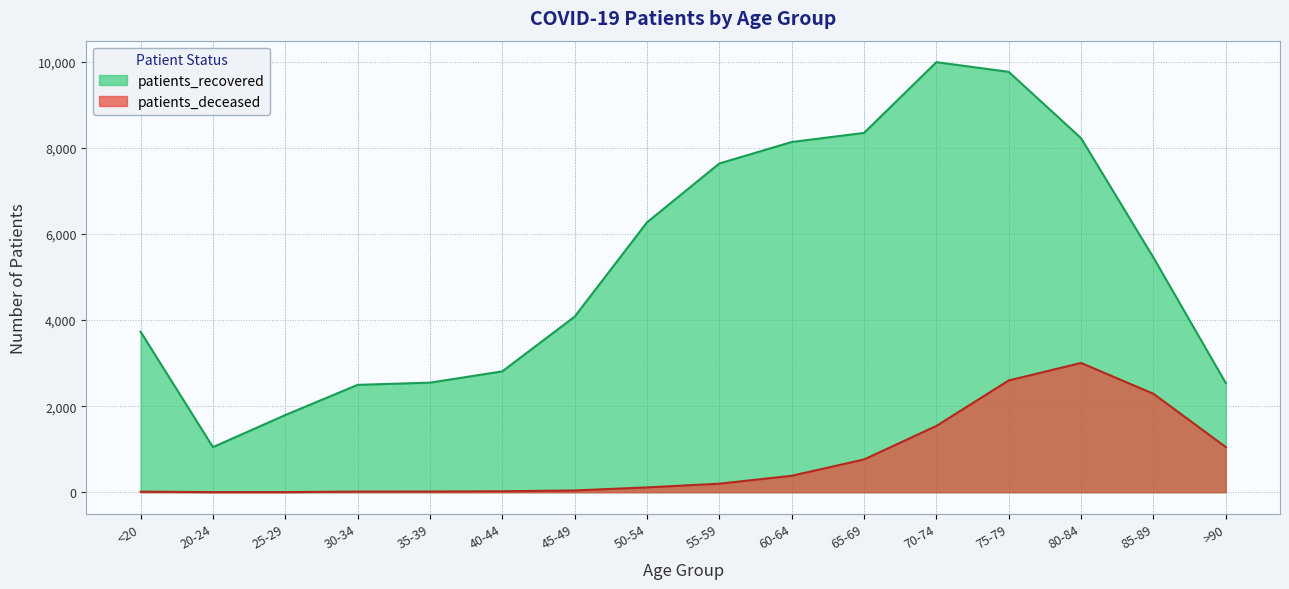

Which series has the largest total across all categories?

patients_recovered